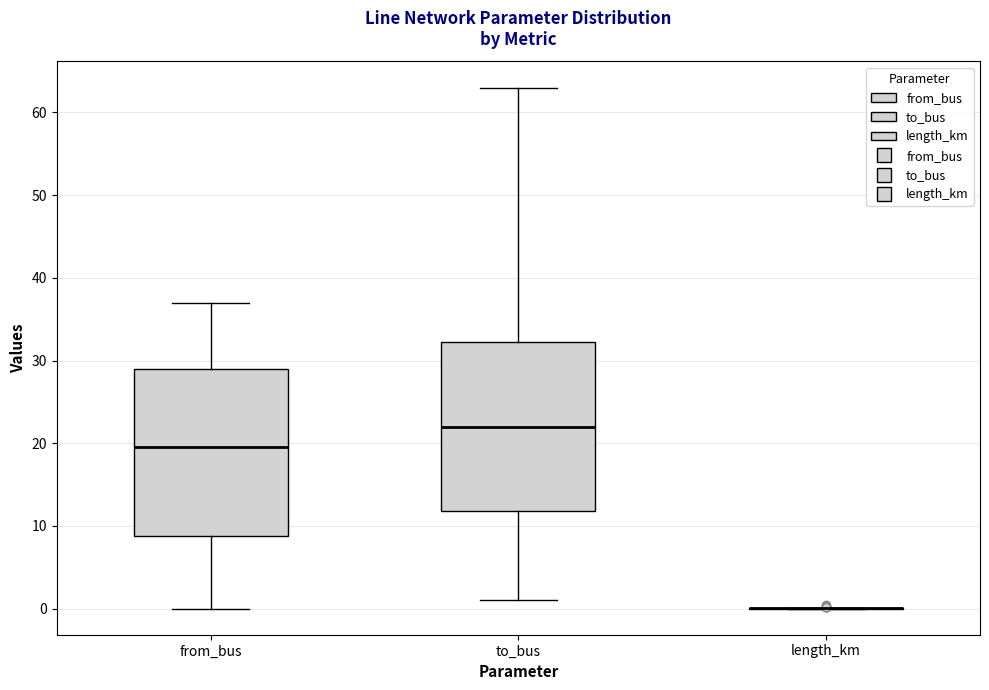

Reading left to right, read every box against the y-axis: the position of its median line, the range the box covers, and the ends of its whiskers. The values are not printed on the chart, so give them approximately, as read against the axis.

from_bus: median 20, box 9 to 29, whiskers 0 to 37
to_bus: median 22, box 12 to 32, whiskers 1 to 63
length_km: box collapsed to a line at 0, whiskers 0 to 0